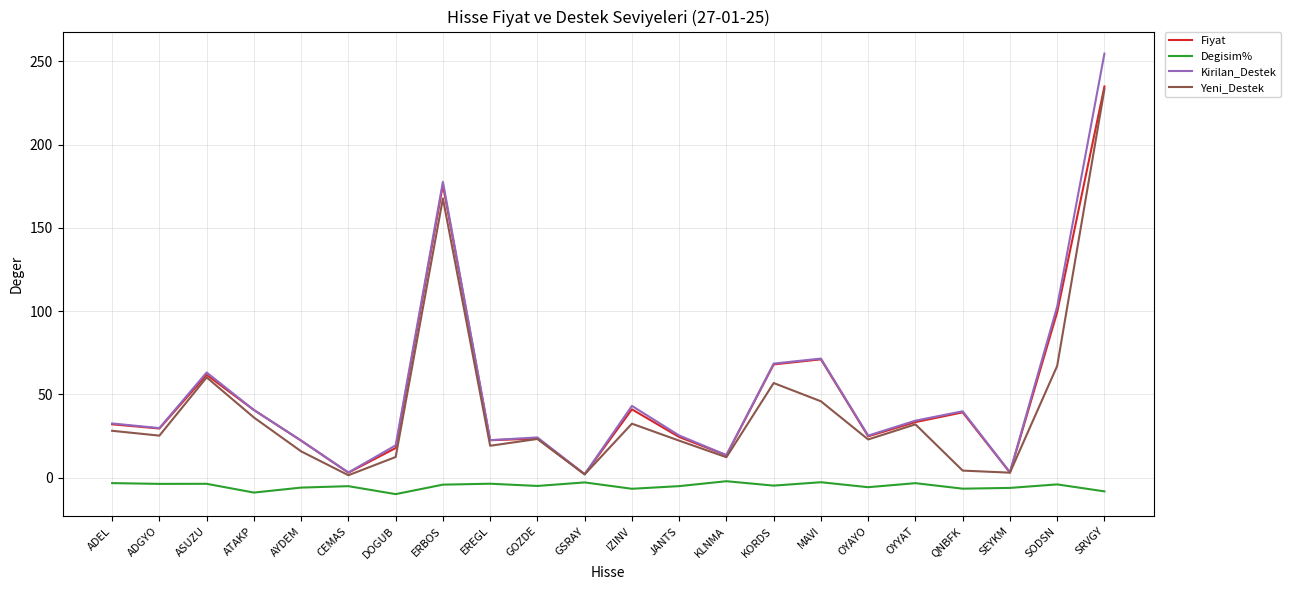

Between ADEL and EREGL, which series saw the biggest shift?

Kirilan_Destek